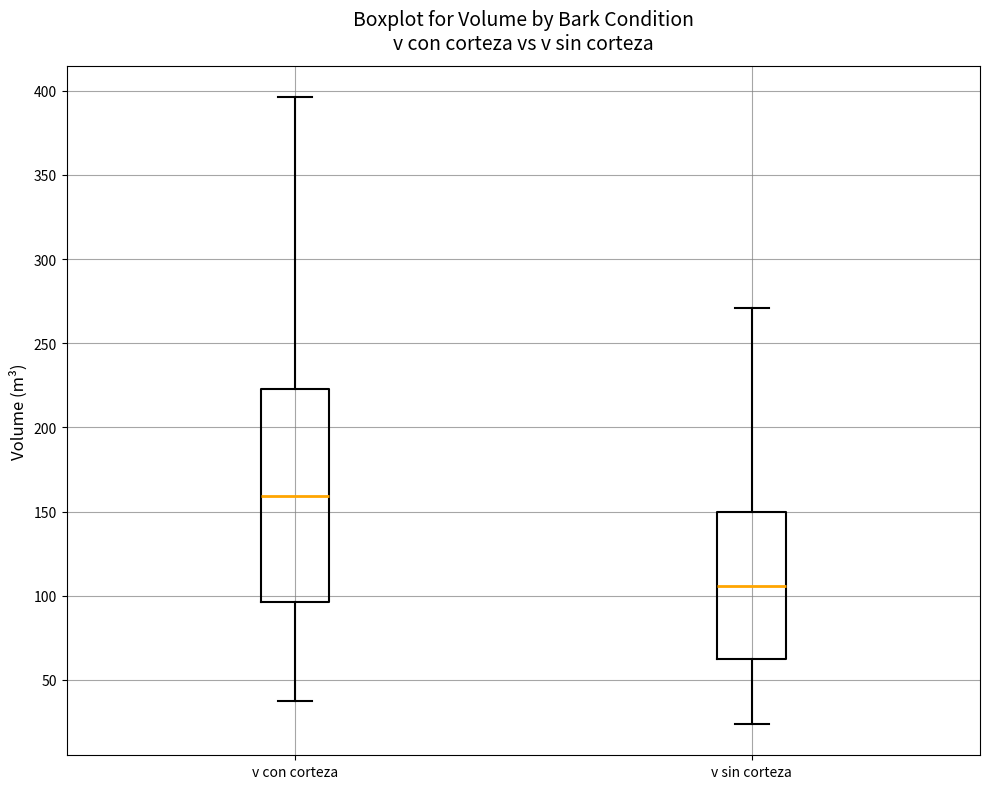

Where is the lower edge of the box for v con corteza on the y-axis? The values are not printed on the chart, so give them approximately, as read against the axis.

95